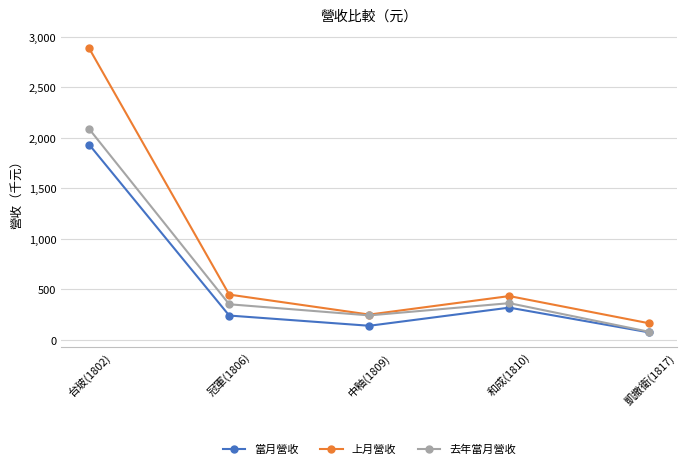

Between 中釉(1809) and 凱撒衛(1817), which series saw the biggest shift?

去年當月營收